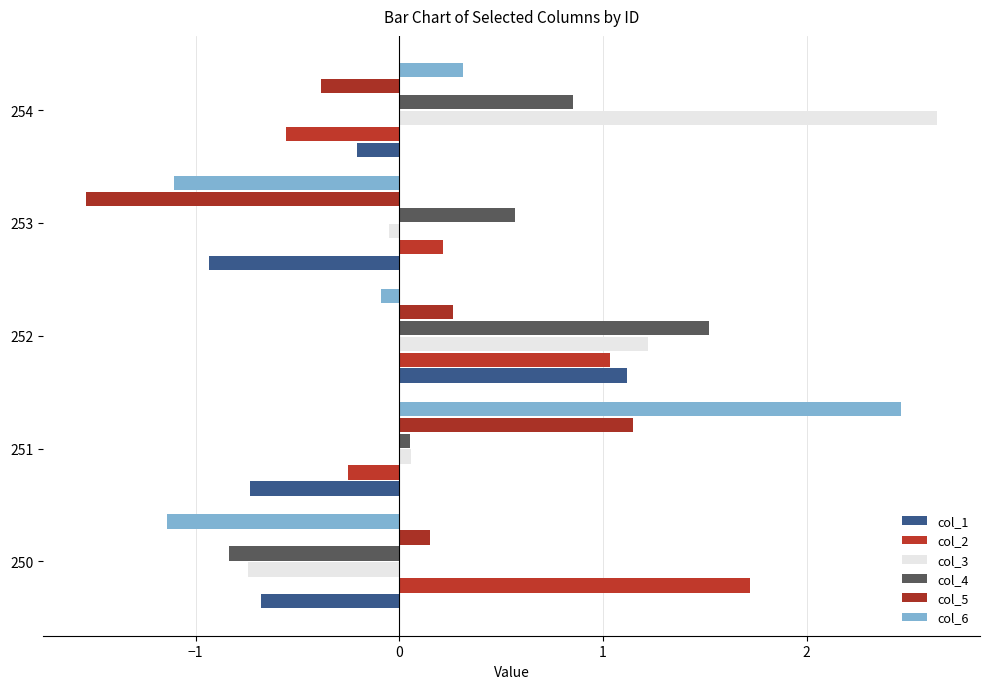

At which category does the chart reach its peak across all series?

254